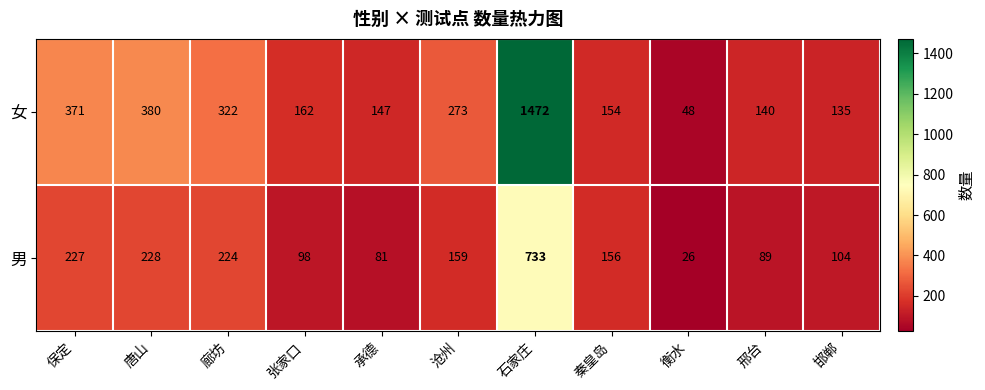

At which category is the sum across all series the highest?

石家庄